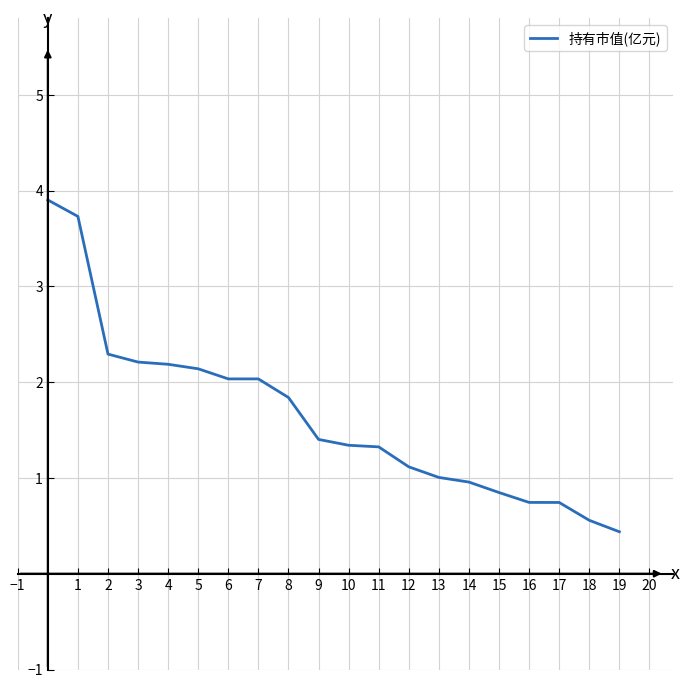

What is the greatest value displayed?

3.9